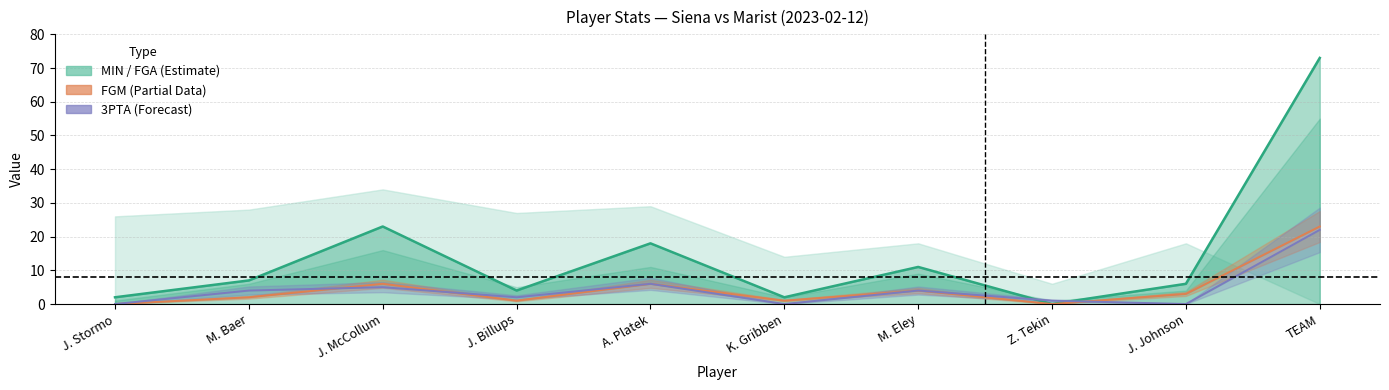

Is the value of 3PTA line at J. Billups greater than the value of FGM line at Z. Tekin?

Yes